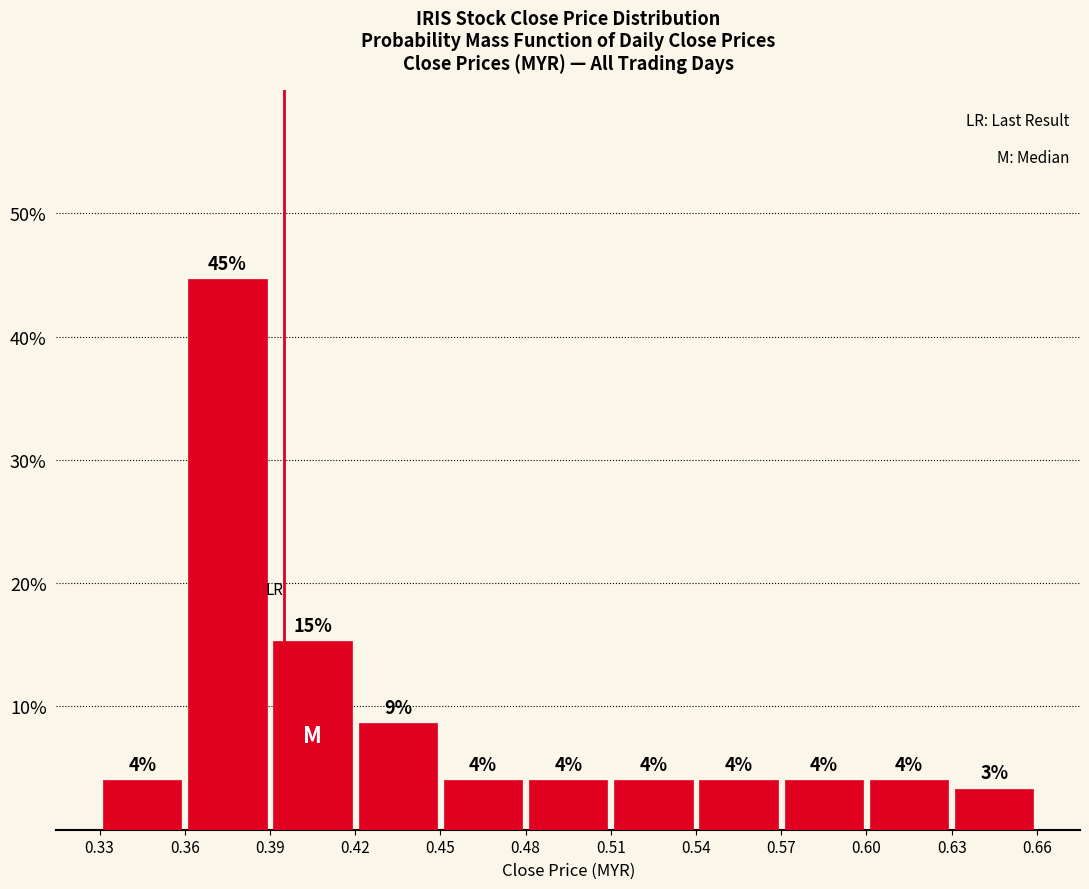

Which range on the x-axis has the tallest bar?

0.36 to 0.39